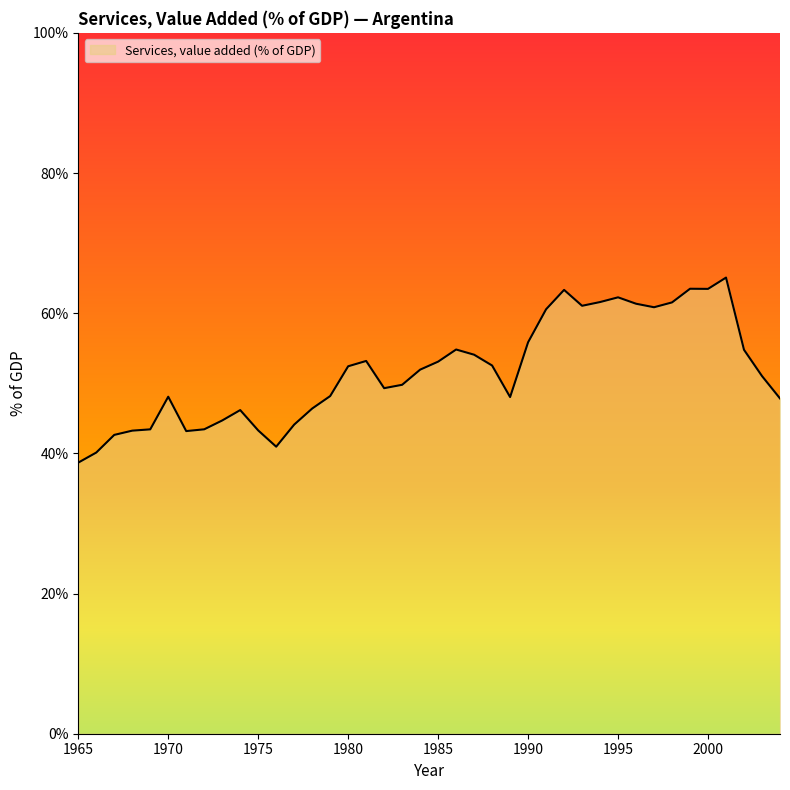

True or false: the data shows 48.1 at 1970.

True